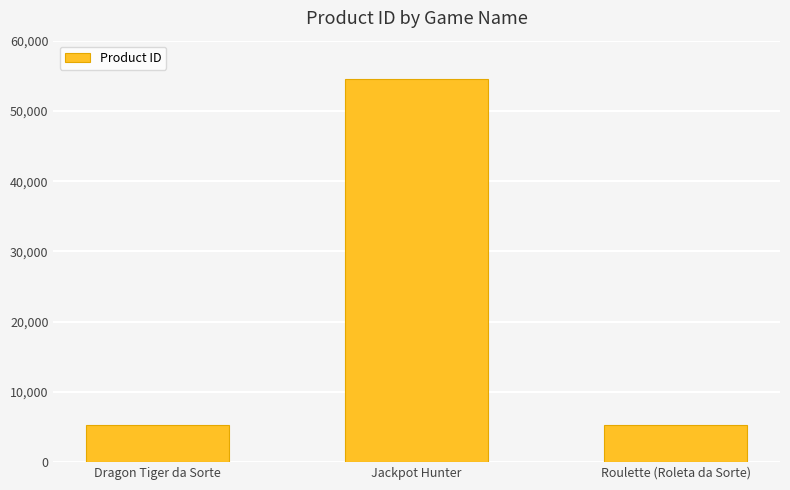

What is the ratio of the value at Jackpot Hunter to the value at Dragon Tiger da Sorte?

10.4